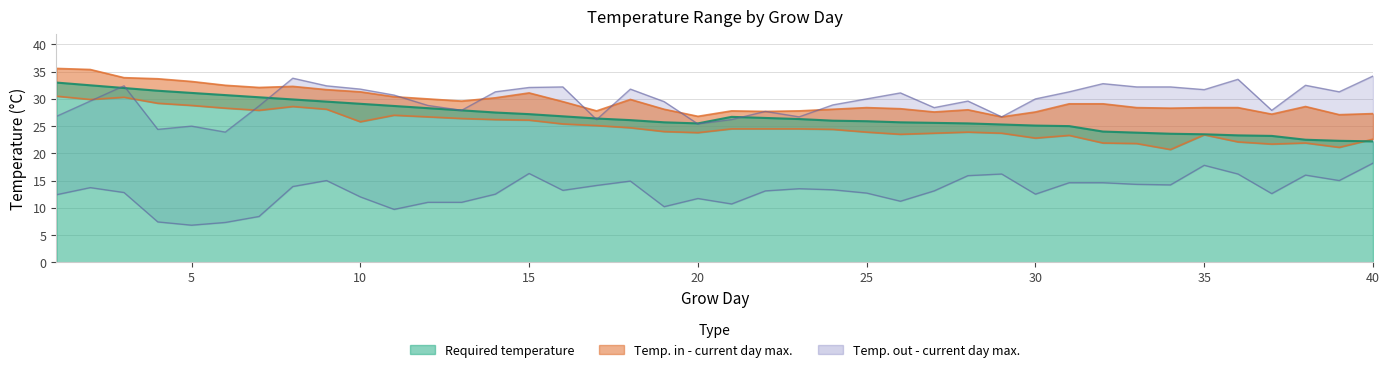

What is the value of the Temp. in - current day min. point at the 24th from the left?

24.4